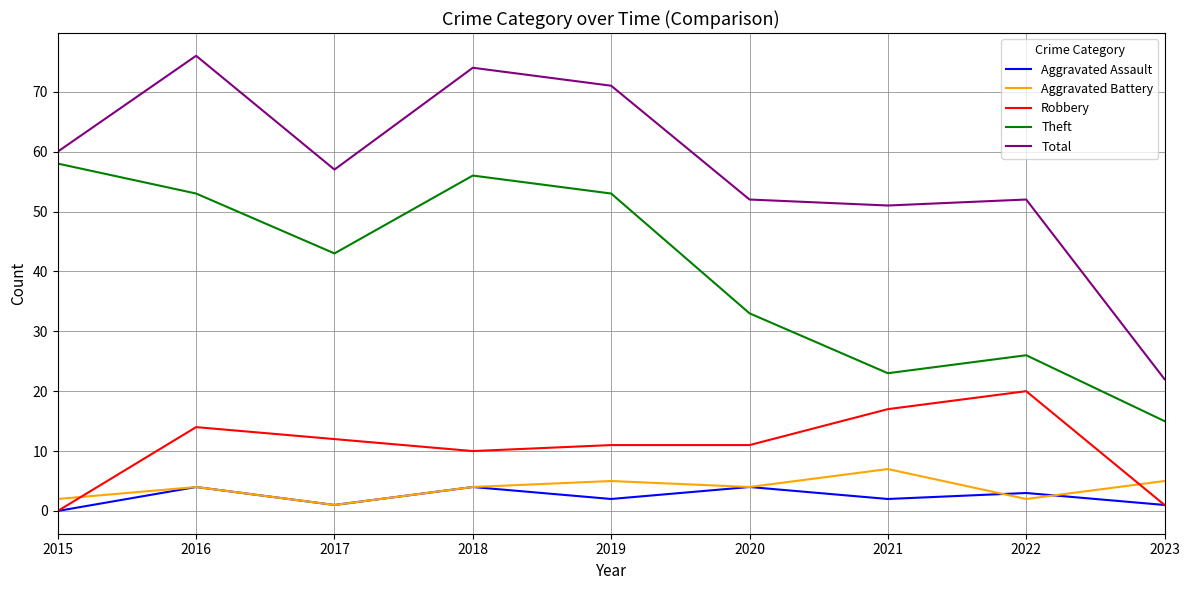

True or false: Total and Theft intersect in this chart.

False